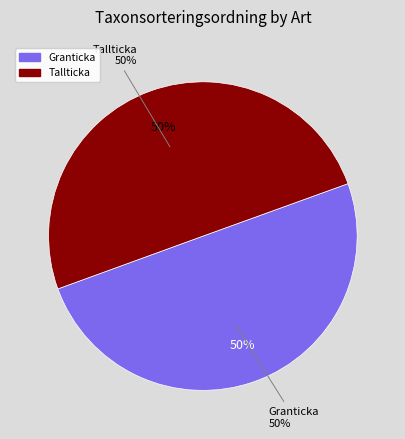

How many slices are in this pie chart?

2